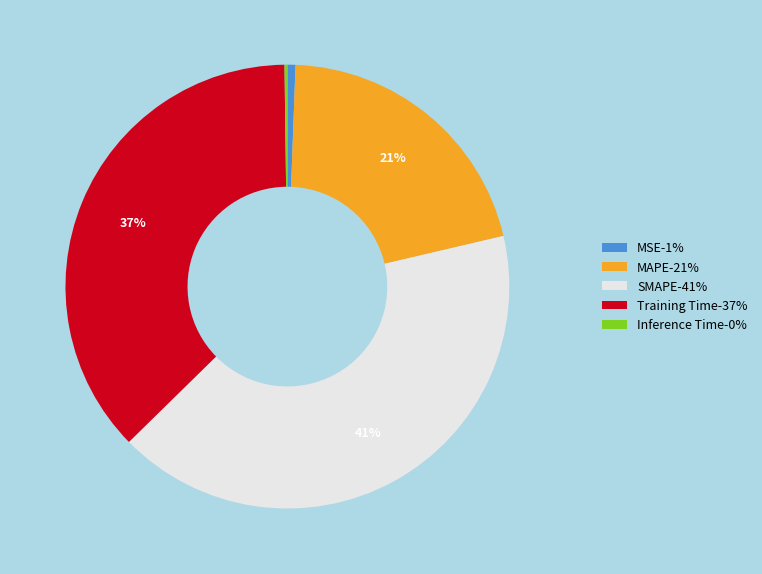

Does SMAPE represent more than half of the total?

No